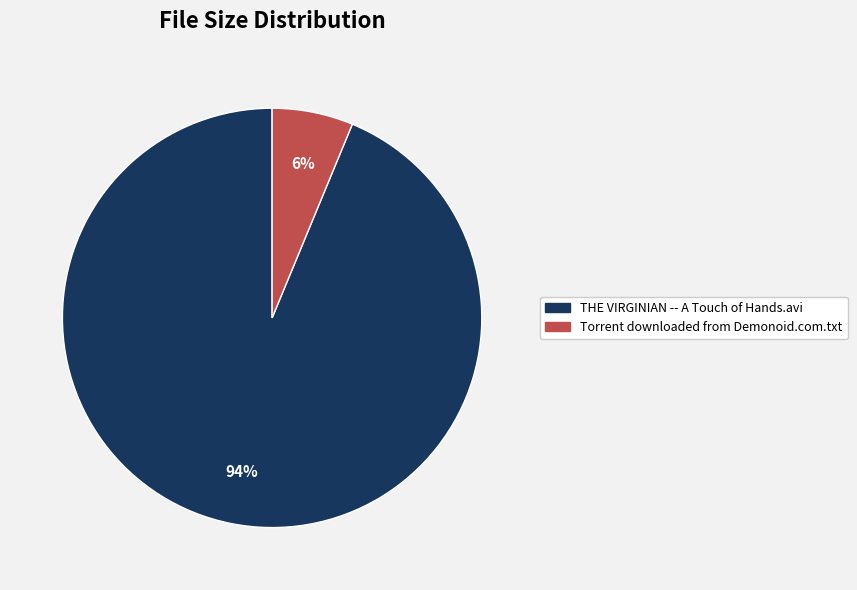

To the nearest percent, what percentage of the pie is THE VIRGINIAN -- A Touch of Hands.avi?

94%